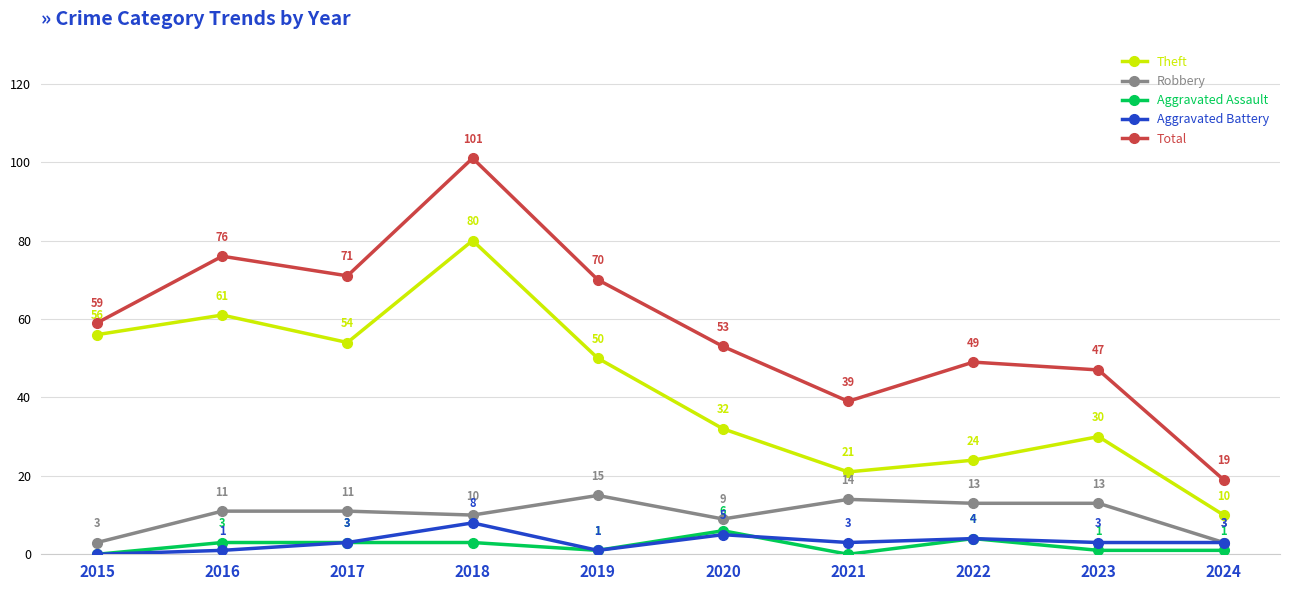

True or false: Total and Robbery intersect in this chart.

False